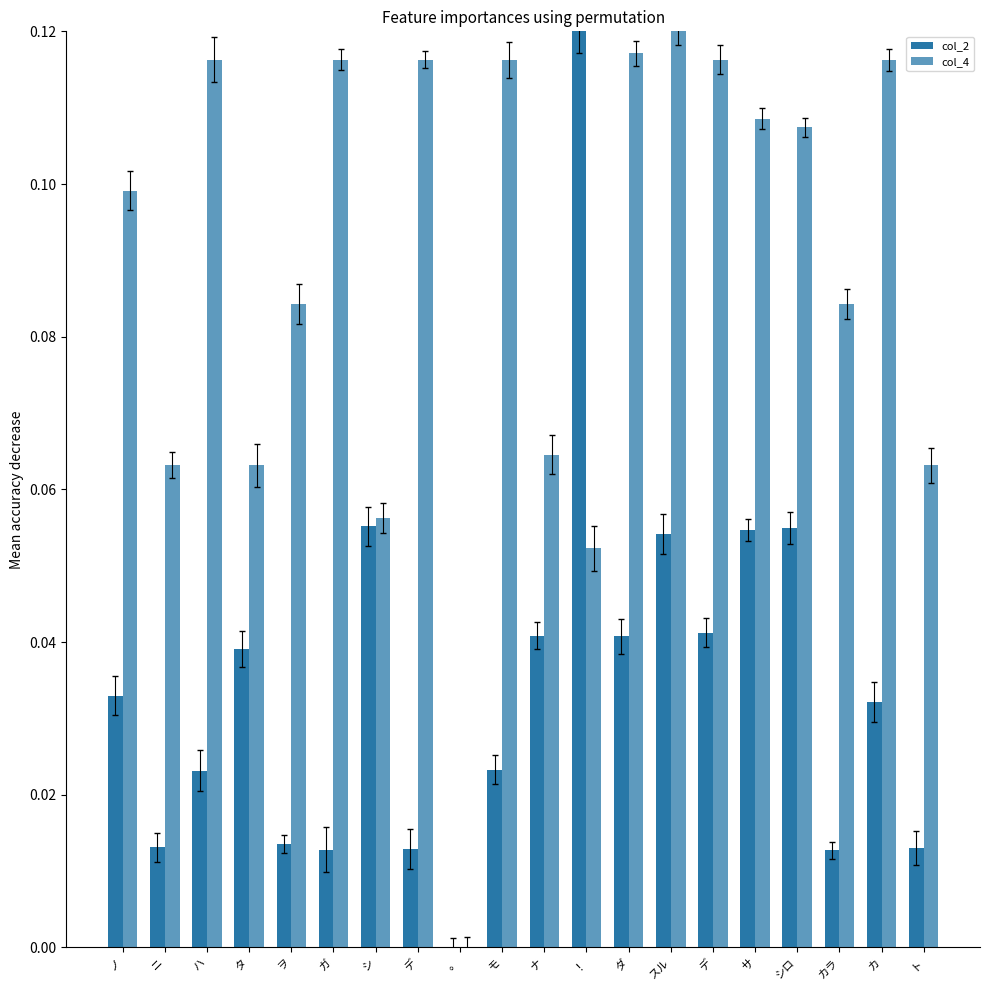

Are the bars grouped side by side (vs. stacked)?

Yes